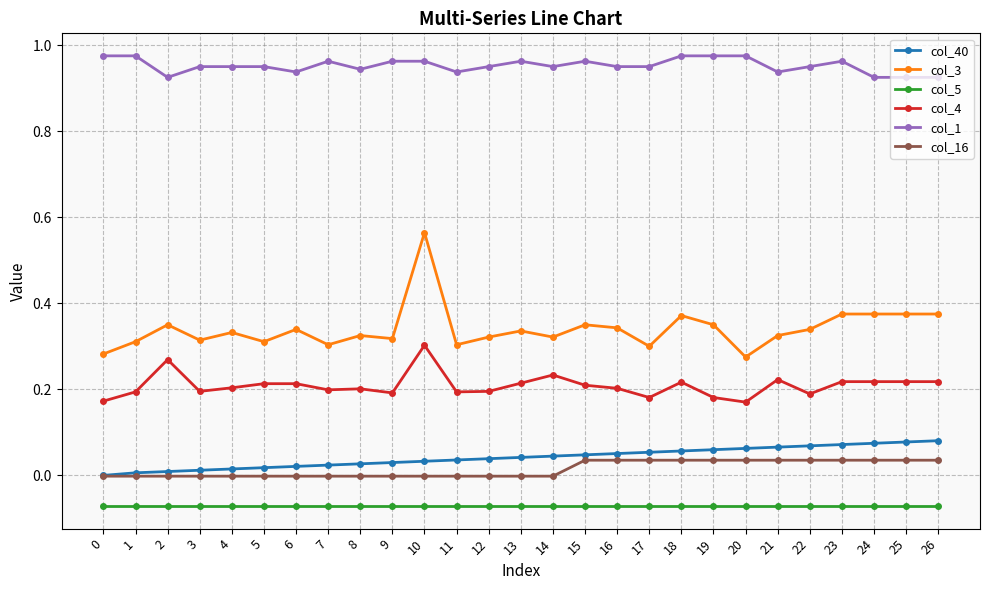

Rank the series at 8 from highest to lowest value.

col_1, col_3, col_4, col_40, col_16, col_5